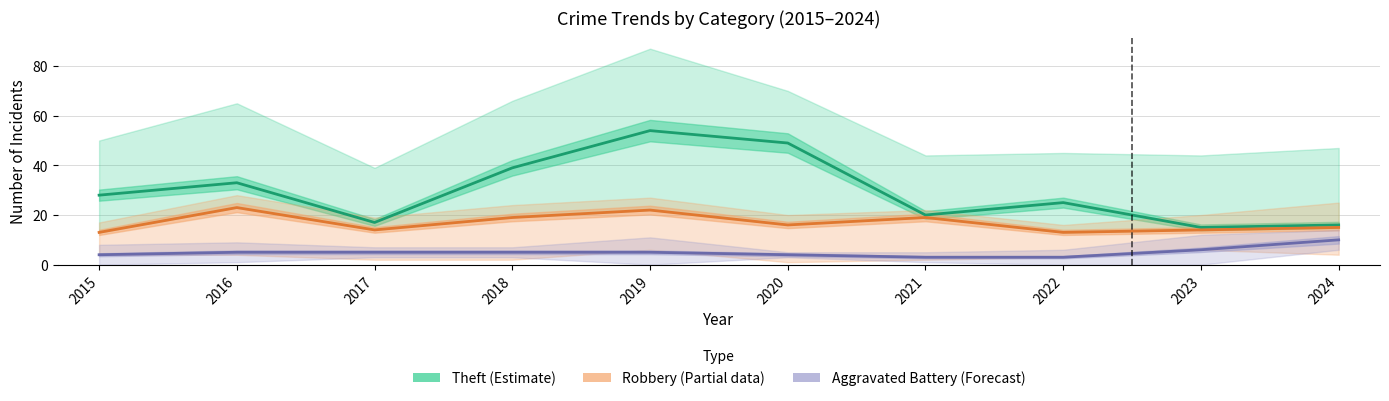

True or false: Aggravated Battery (Forecast) and Theft (Estimate) cross at least once.

False